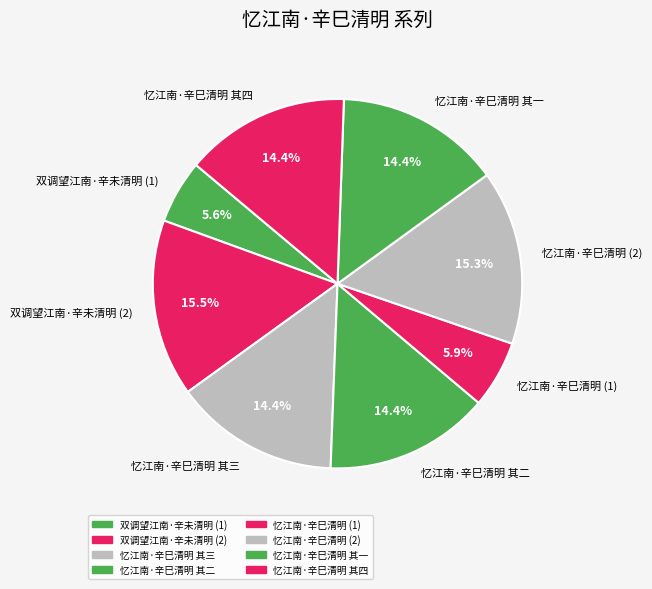

Between 双调望江南·辛未清明 (2) and 忆江南·辛巳清明 其四, which is larger?

双调望江南·辛未清明 (2)